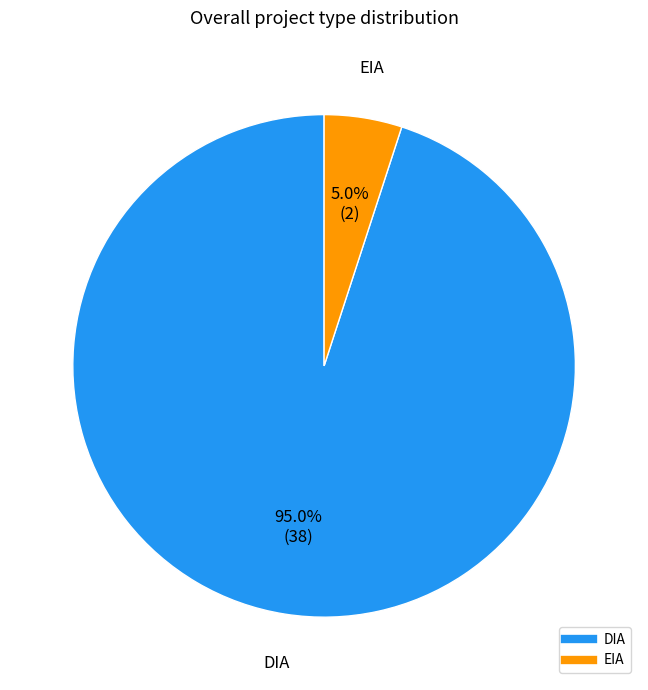

Count the number of slices in the pie.

2